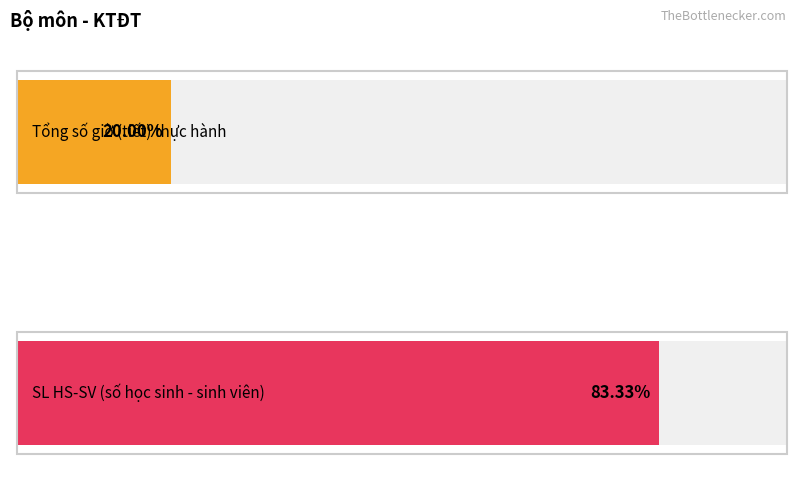

What is the value of the Tổng số giờ (tiết) thực hành bar at the 11th from the left?

6